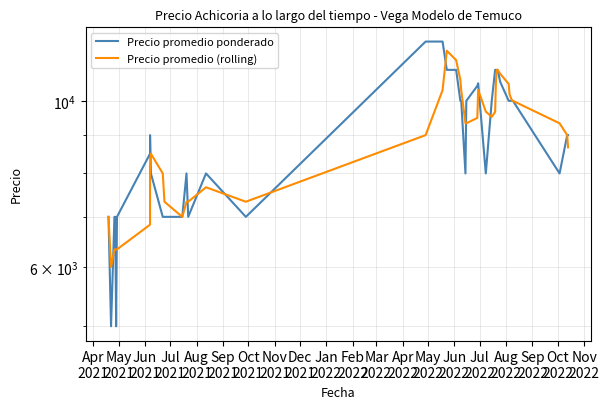

How many lines are shown in the chart?

2